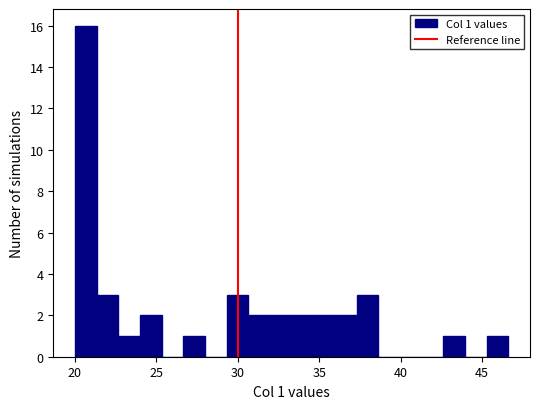

Read against the x-axis, roughly where is the centre of the tallest bar?

20.5